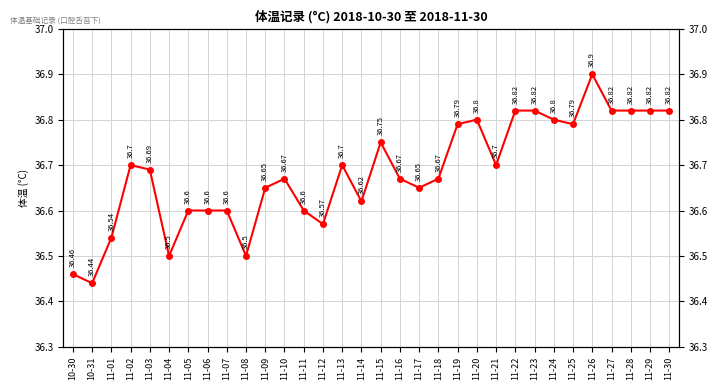

Is it true that the value at 11-12 is 36.6?

True